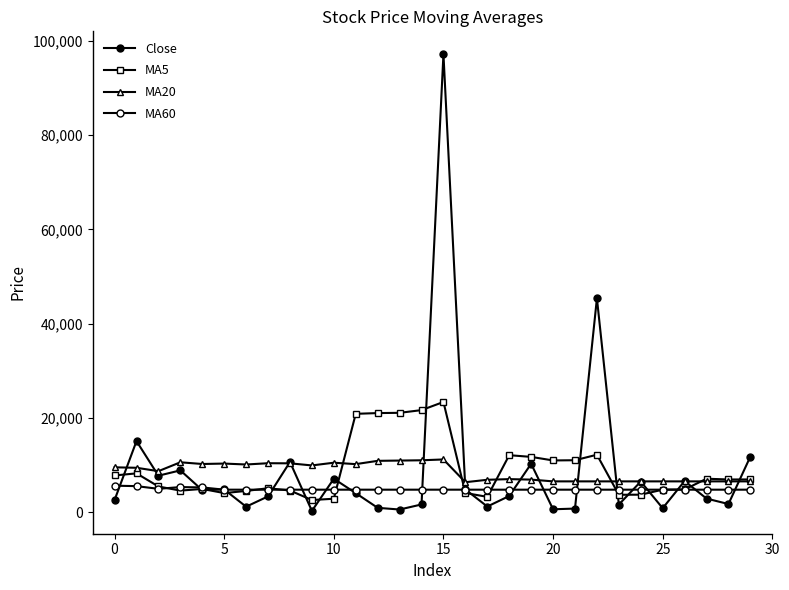

How many intersections are there between MA5 and MA60?

8